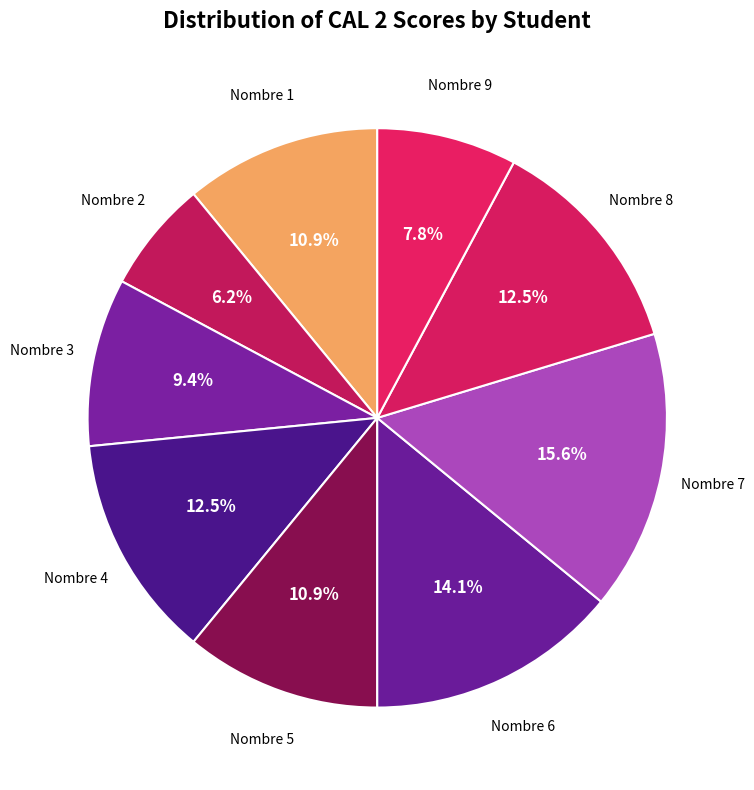

Count the number of slices in the pie.

9